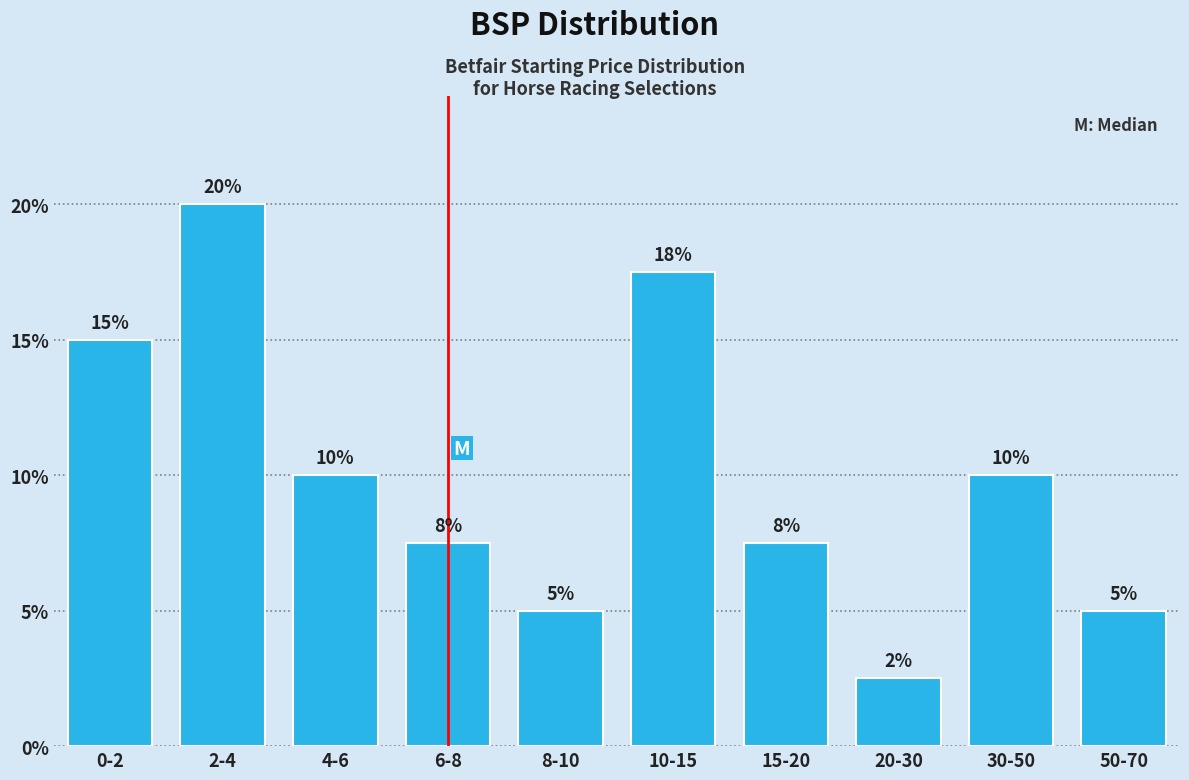

True or false: the data shows 17.5 at 10-15.

True